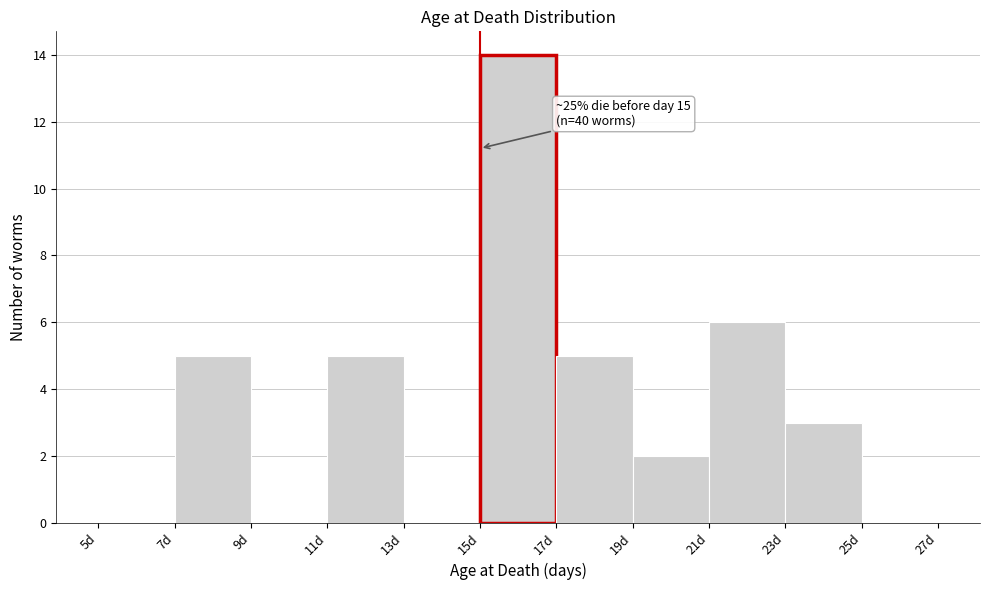

Over which range of the x-axis is the bar tallest?

15 to 17